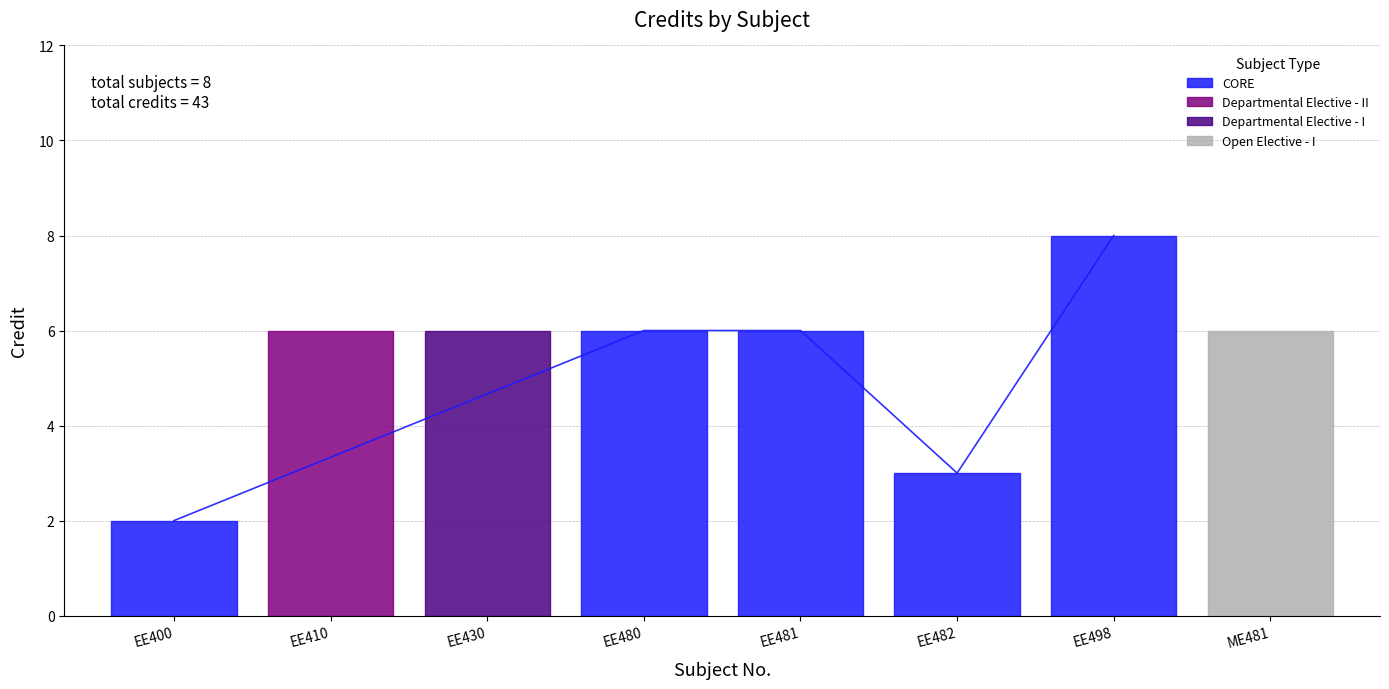

Where is the first local minimum?

EE482